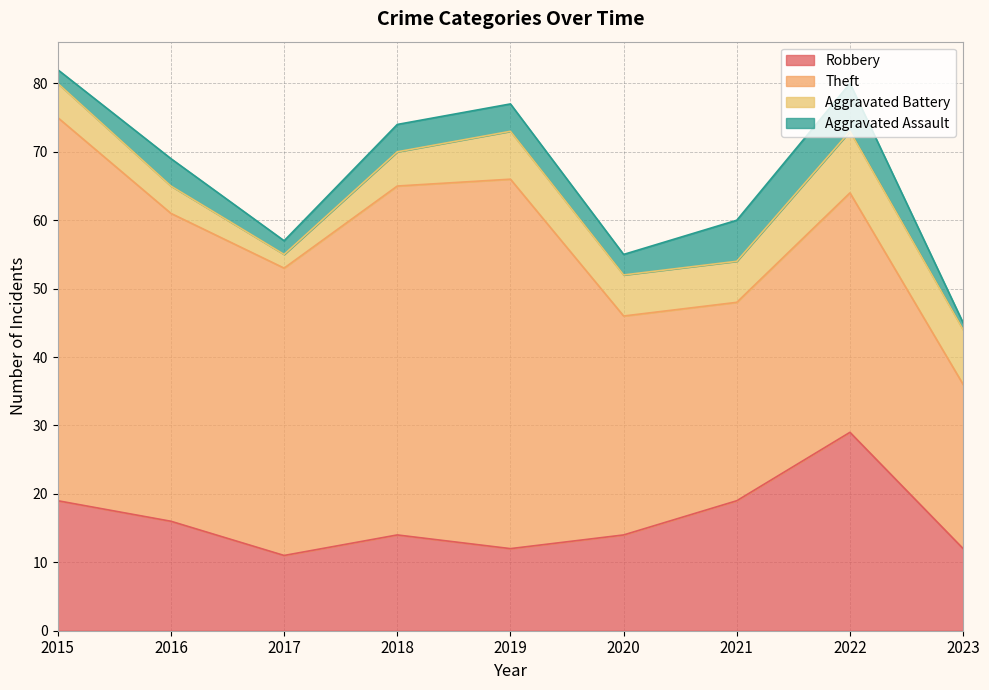

What are all the series names shown in the legend?

Robbery, Theft, Aggravated Battery, Aggravated Assault